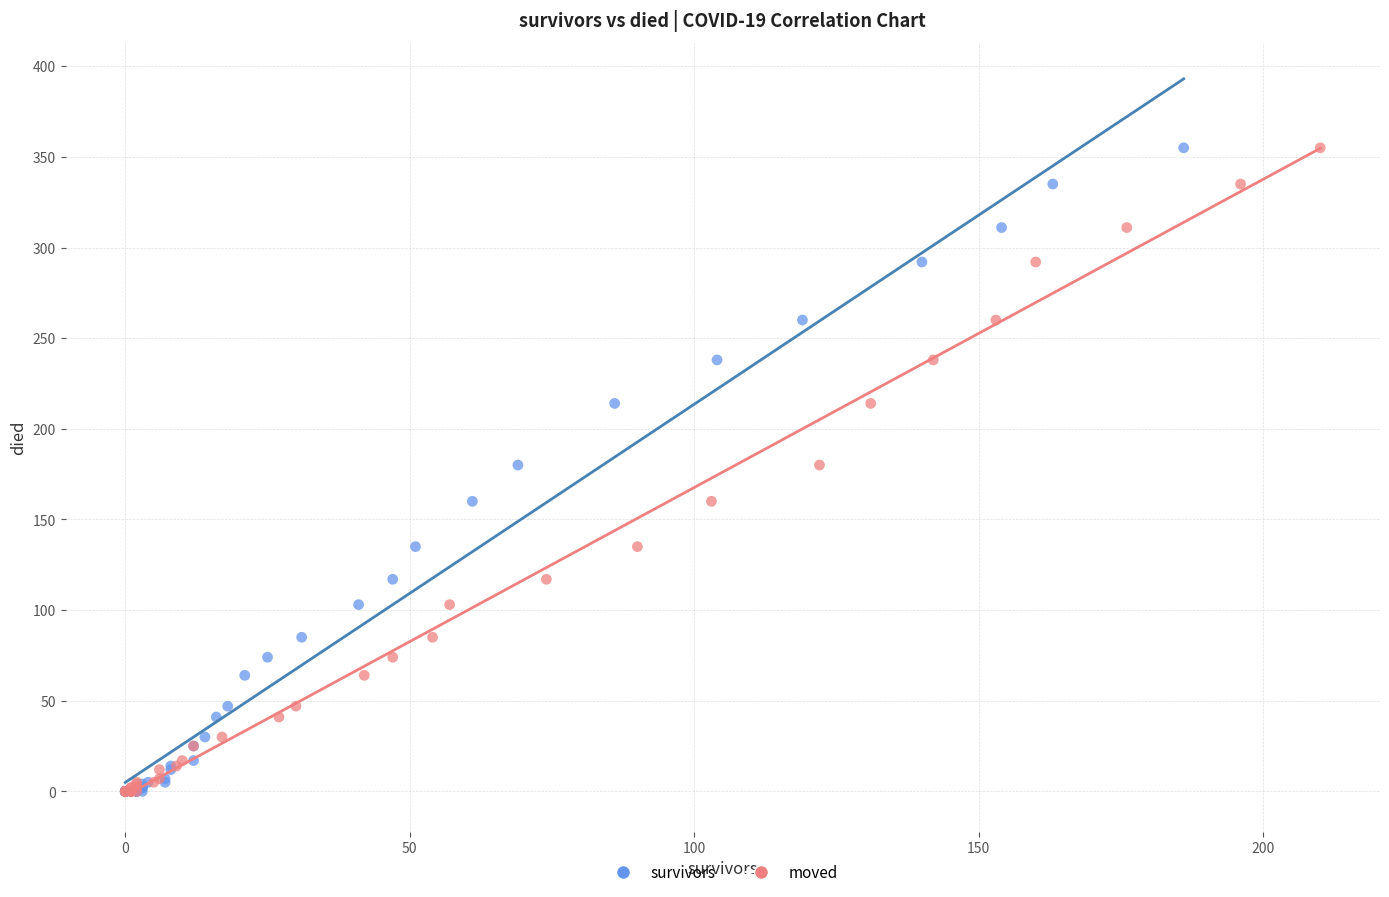

What are all the series names shown in the legend?

survivors, moved